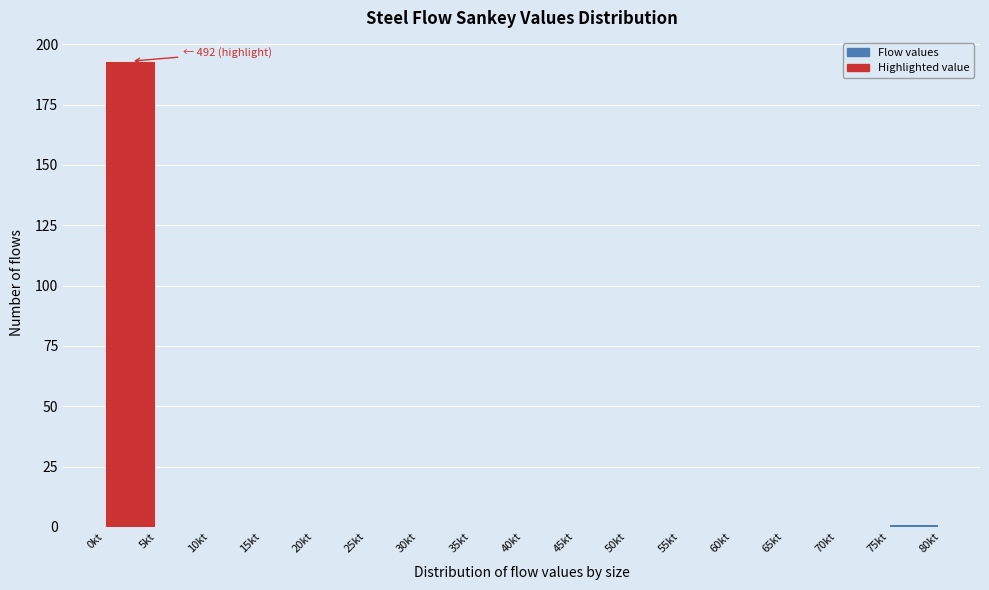

Reading left to right, extract all data points from this chart.

0kt=193	5kt=0	10kt=0	15kt=0	20kt=0	25kt=0	30kt=0	35kt=0	40kt=0	45kt=0	50kt=0	55kt=0	60kt=0	65kt=0	70kt=0	75kt=1